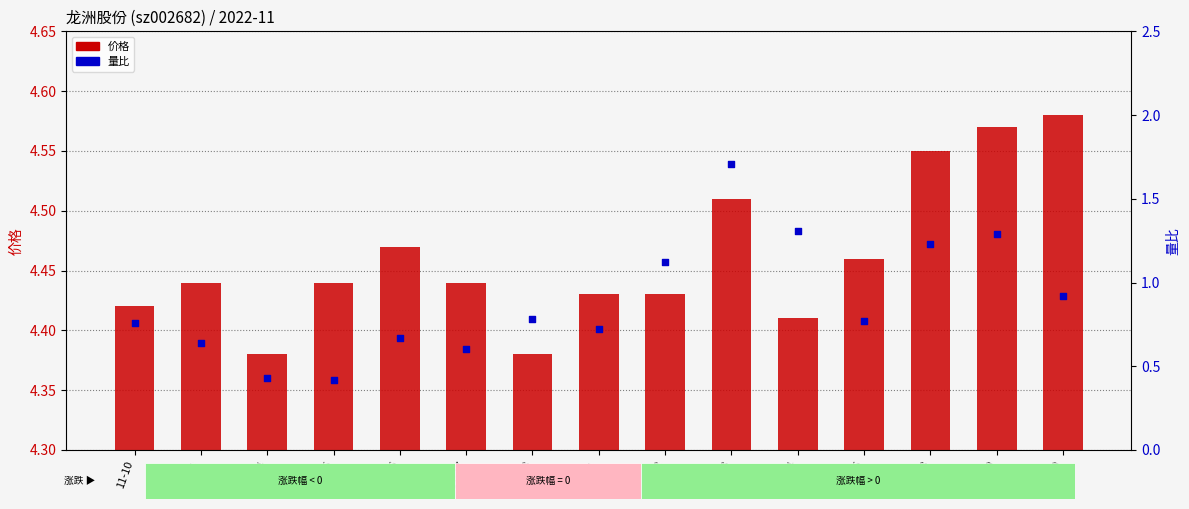

Which series has the widest spread of Y values?

量比